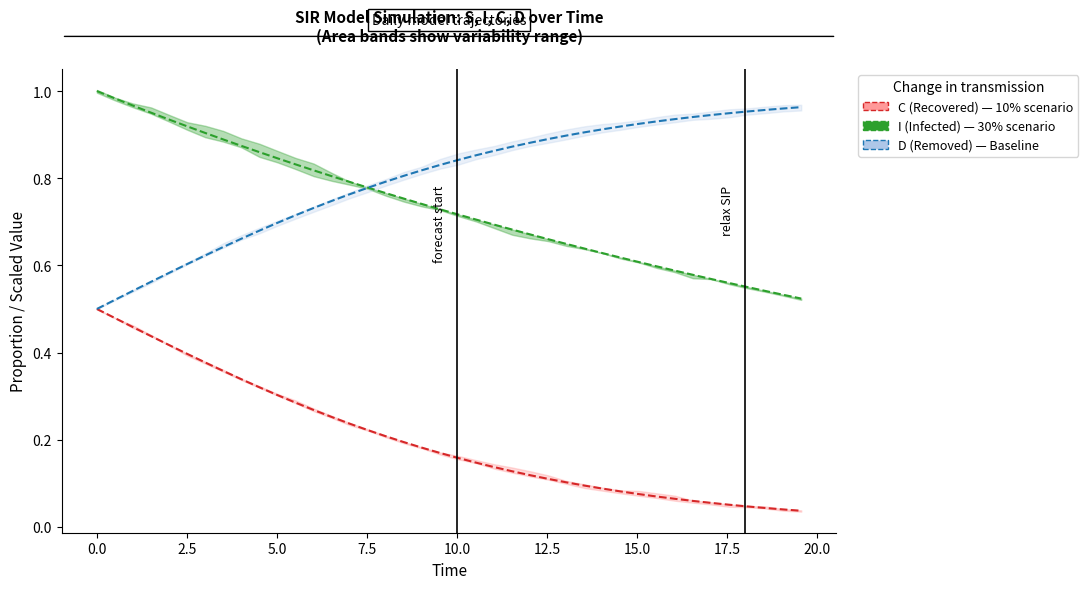

What is the difference between the second highest and second lowest values in the I (Infected) series?

0.5